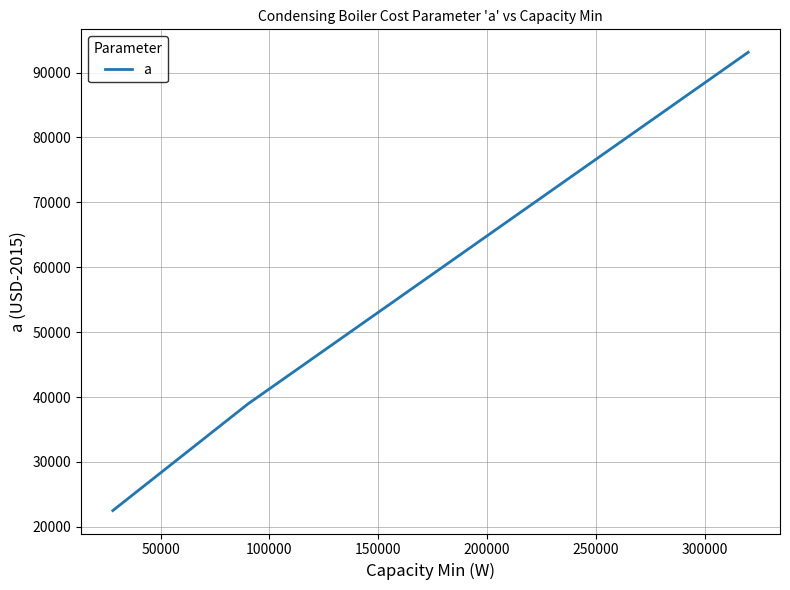

What is the difference between the maximum and second lowest values?

54212.9